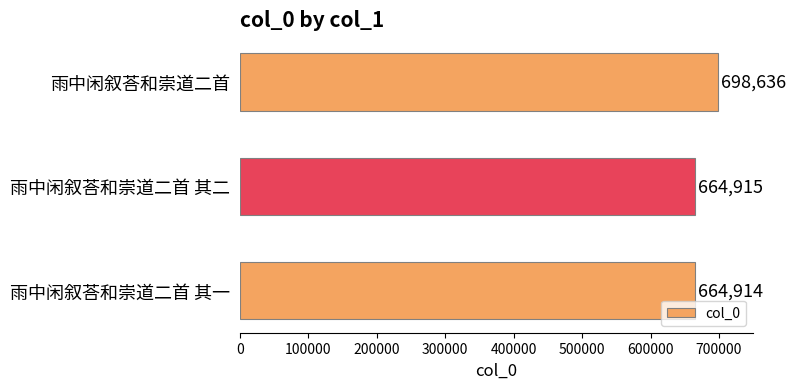

Count the number of categories in the chart.

3